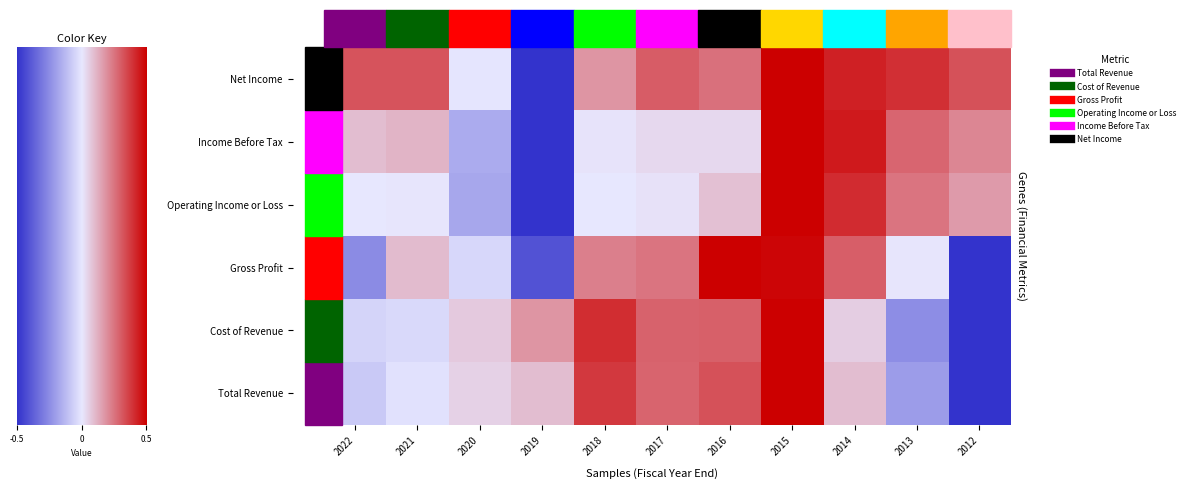

At which label does Operating Income or Loss first exceed 0?

2021